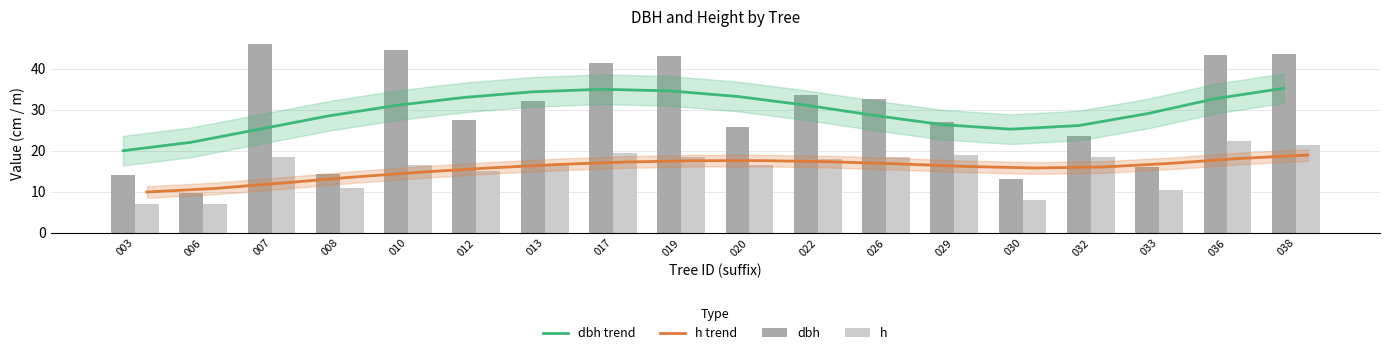

At 020, list the series in order from largest to smallest.

dbh trend, dbh, h trend, h